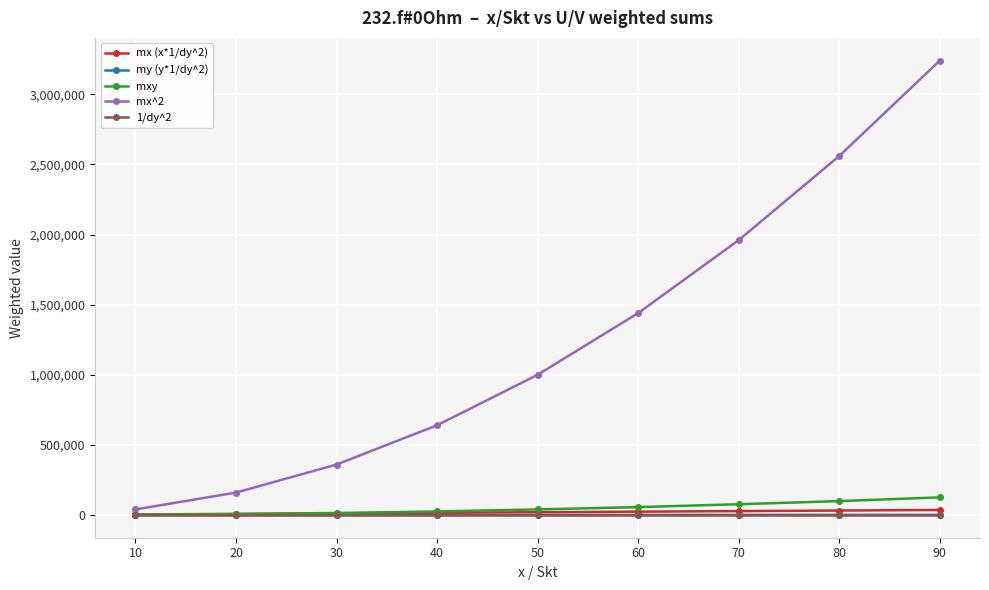

Is it true that 1/dy^2 equals 400.0 at 90?

True